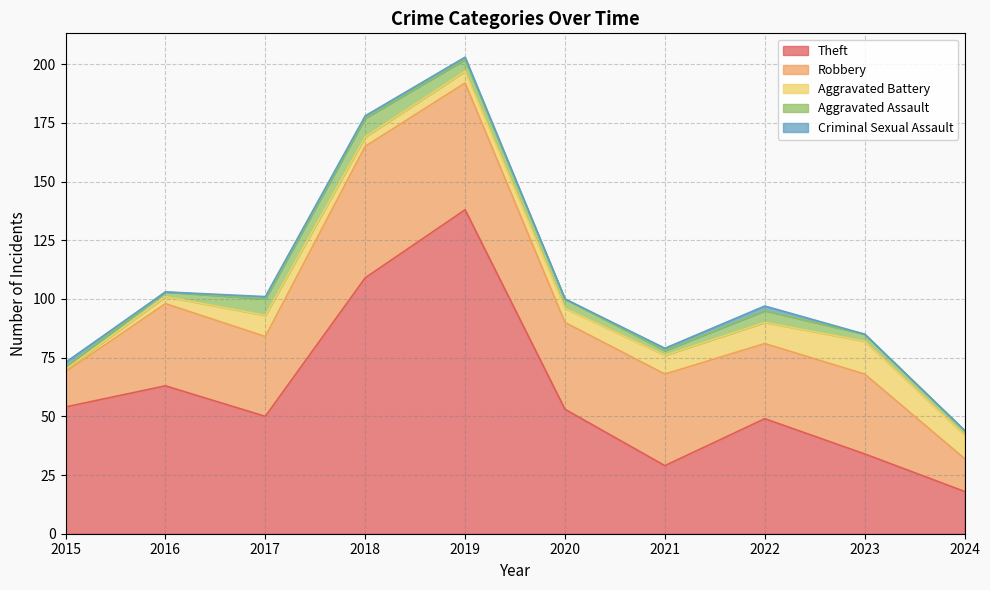

Rank the series at 2019 from lowest to highest value.

Criminal Sexual Assault, Aggravated Battery, Aggravated Assault, Robbery, Theft